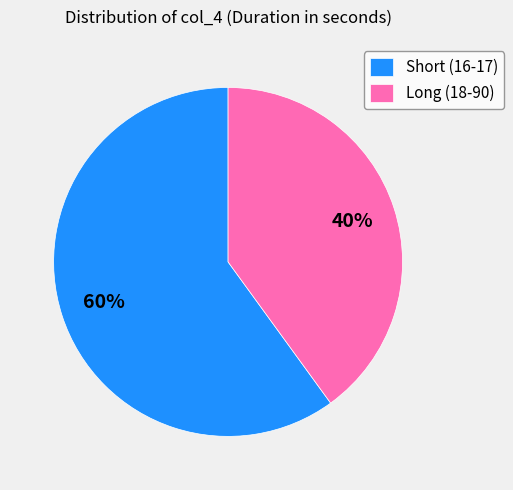

Is the sum of Short (16-17) and Long (18-90) greater than half?

Yes